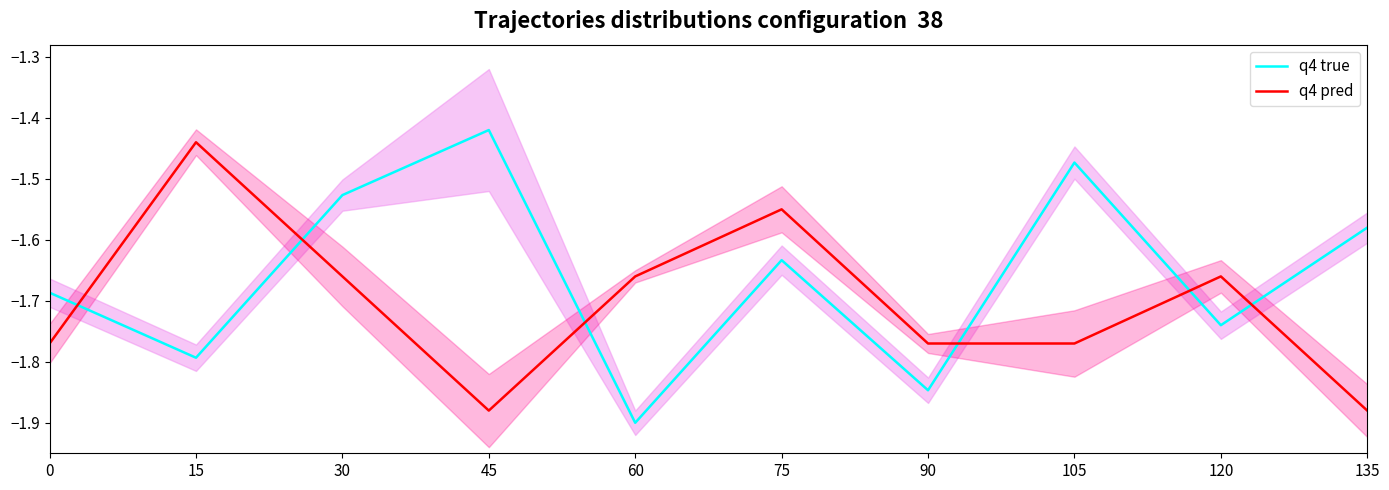

The value of q4 true at 30 is -1.5. True or false?

True